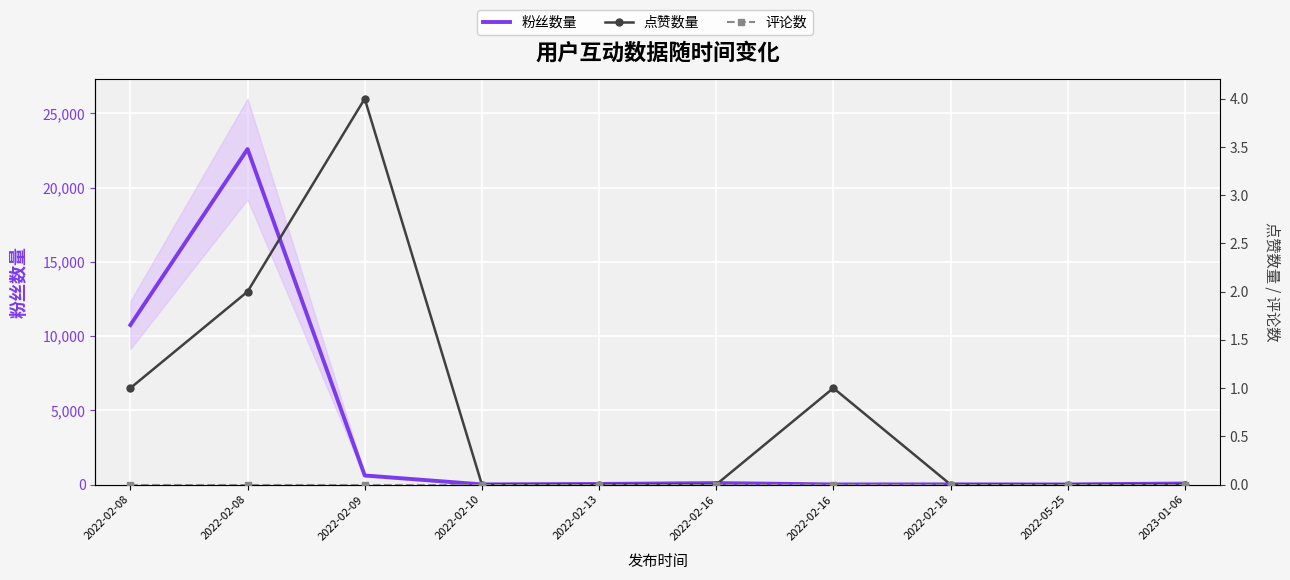

What is the difference between the highest and lowest values at 2023-01-06?

69